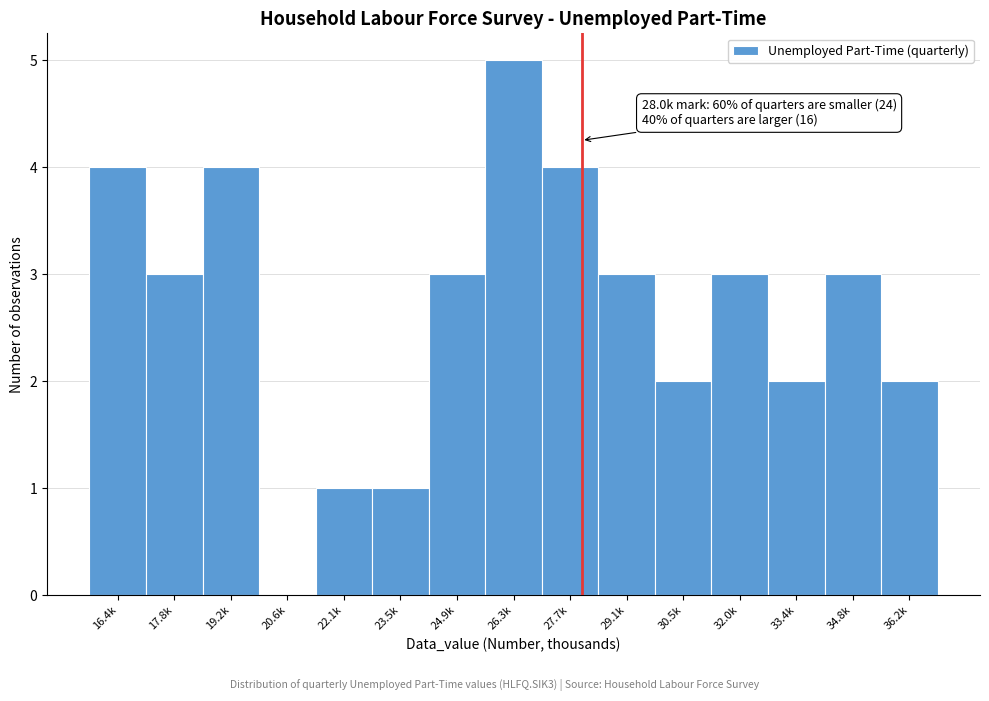

Reading right to left, extract all data points from this chart.

36.2k=2	34.8k=3	33.4k=2	32.0k=3	30.5k=2	29.1k=3	27.7k=4	26.3k=5	24.9k=3	23.5k=1	22.1k=1	20.6k=0	19.2k=4	17.8k=3	16.4k=4